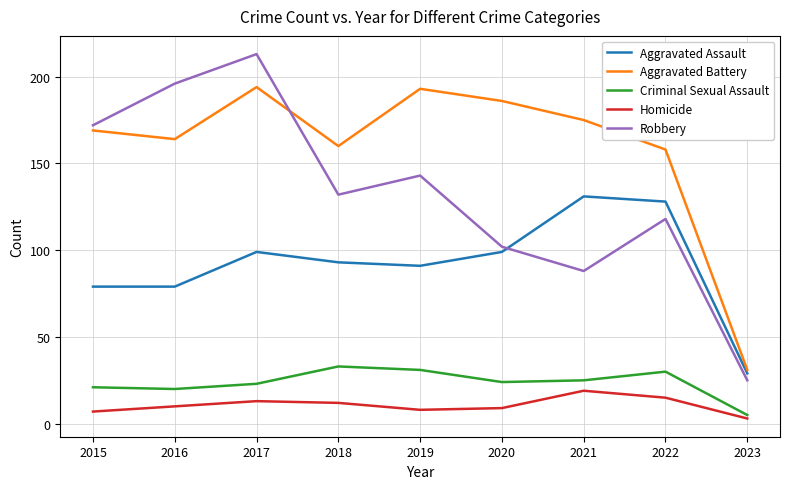

What is the difference between the maximum and minimum values in the Homicide series?

16